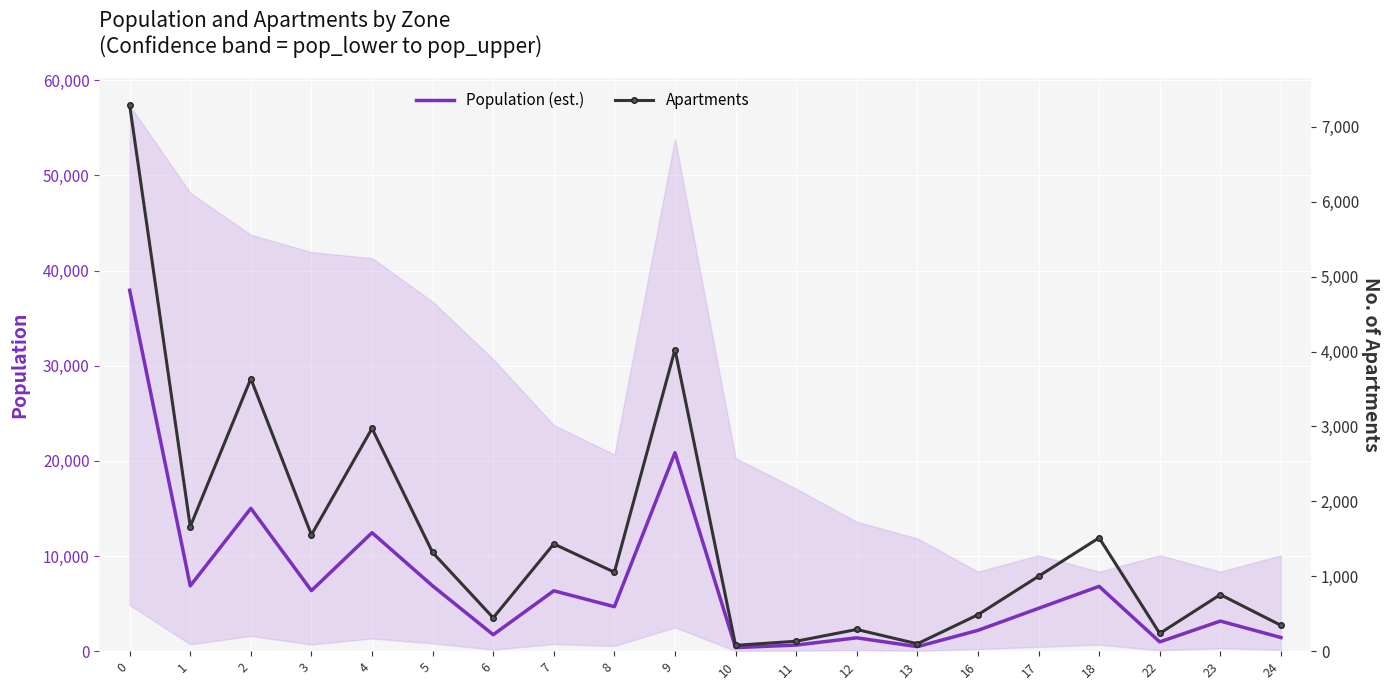

Which has a higher value, 5 or 11?

5